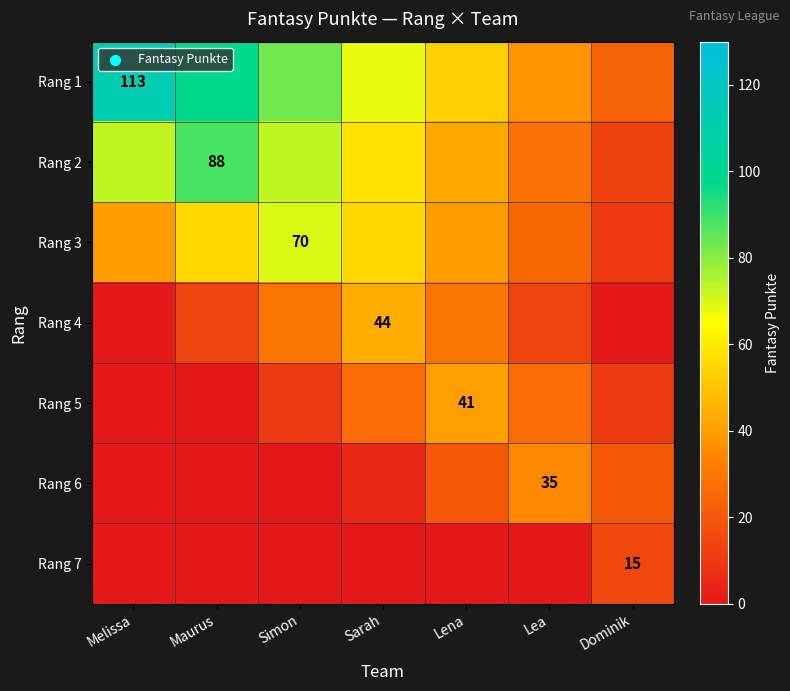

What is the total value across all series at Lea?

166